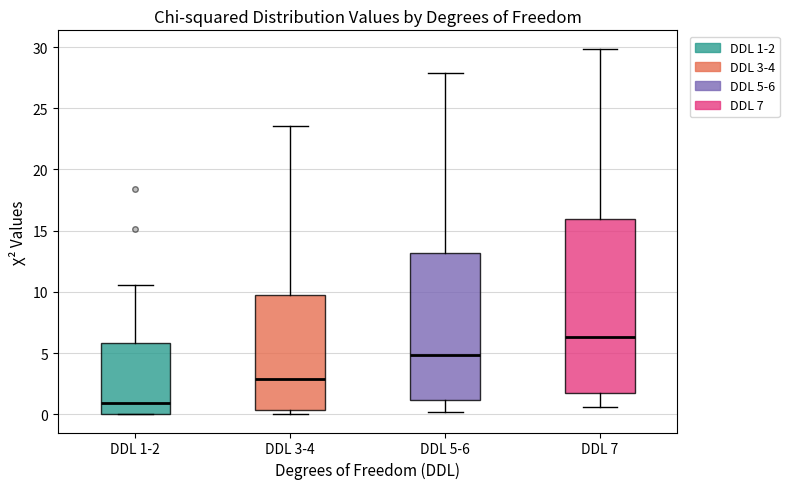

Where does the upper whisker of the box for DDL 5-6 end on the y-axis? The values are not printed on the chart, so give them approximately, as read against the axis.

28.0